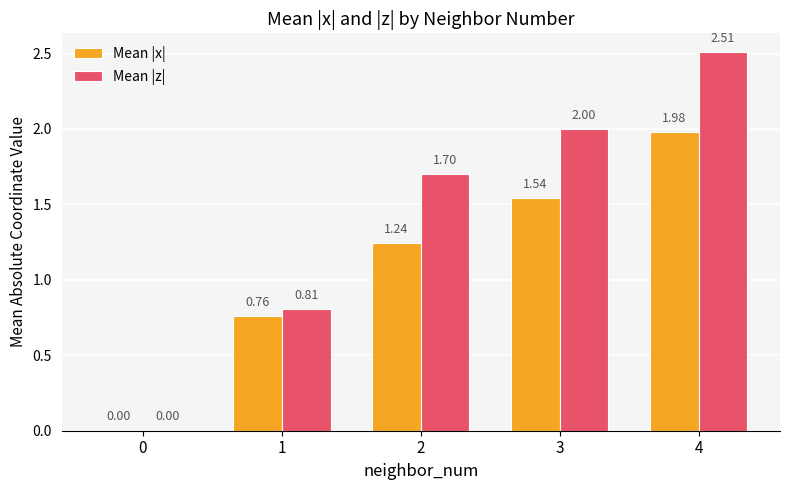

What are all the series names shown in the legend?

Mean |x|, Mean |z|